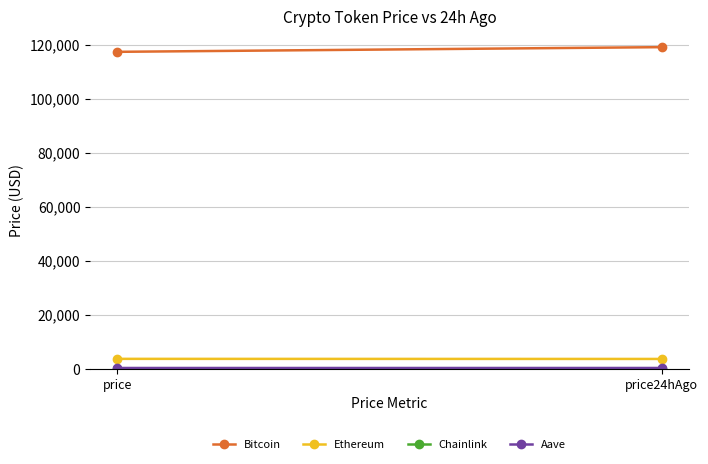

Which category has the highest value in the Chainlink series?

price24hAgo